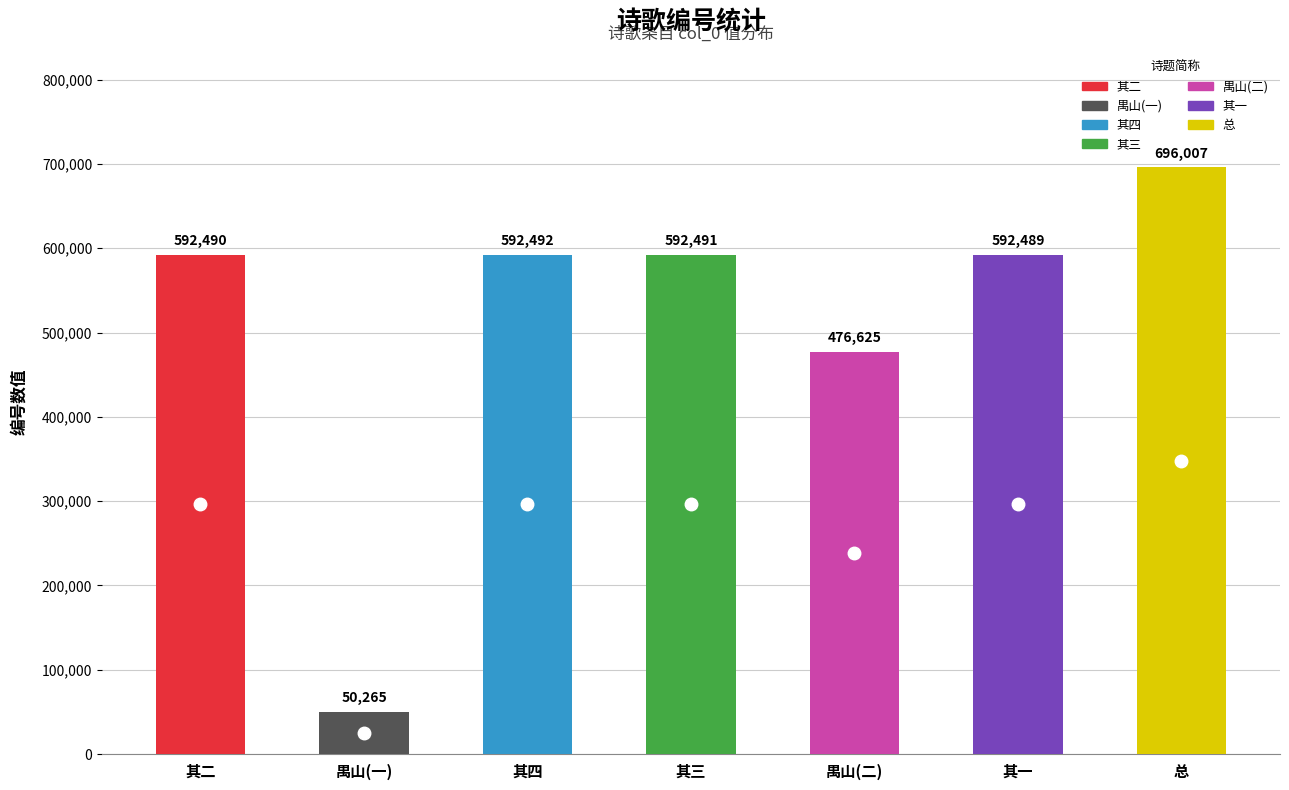

The chart shows a value of 1062998 at 答冯郡博京口见讯因忆黎职方惟敬 其二. True or false?

False